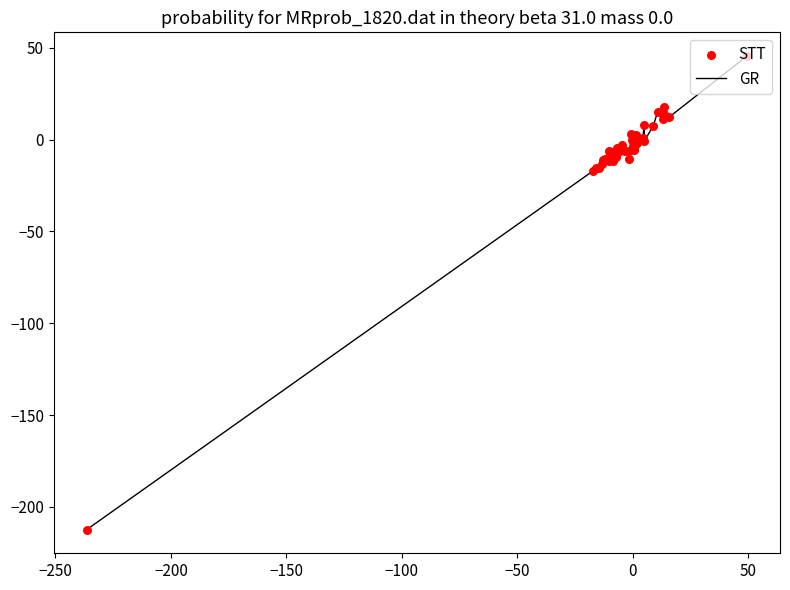

What is the maximum value shown in the chart?

45.6